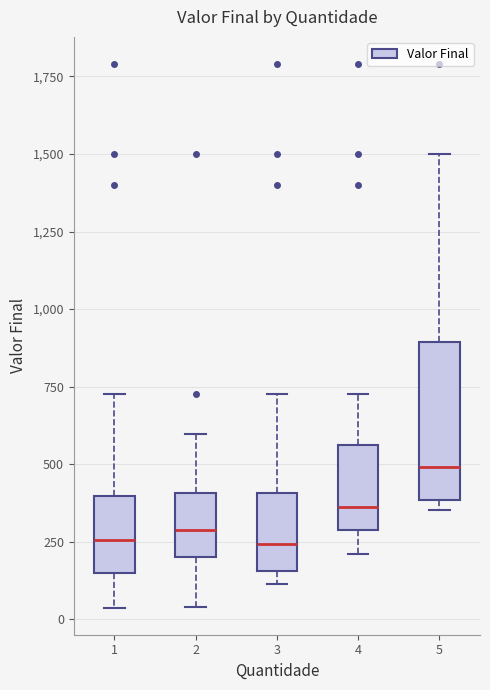

Reading left to right, transcribe this box plot: for each box, give where its median line is, the range the box spans, and where its two whiskers end, as read against the y-axis. The values are not printed on the chart, so give them approximately, as read against the axis.

1: median 250, box 150 to 400, whiskers 50 to 750
2: median 300, box 200 to 400, whiskers 50 to 600
3: median 250, box 150 to 400, whiskers 100 to 750
4: median 350, box 300 to 550, whiskers 200 to 750
5: median 500, box 400 to 900, whiskers 350 to 1500